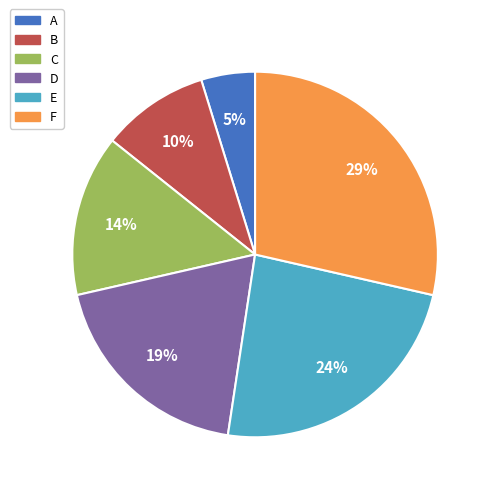

To the nearest percent, what is the average slice percentage?

17%